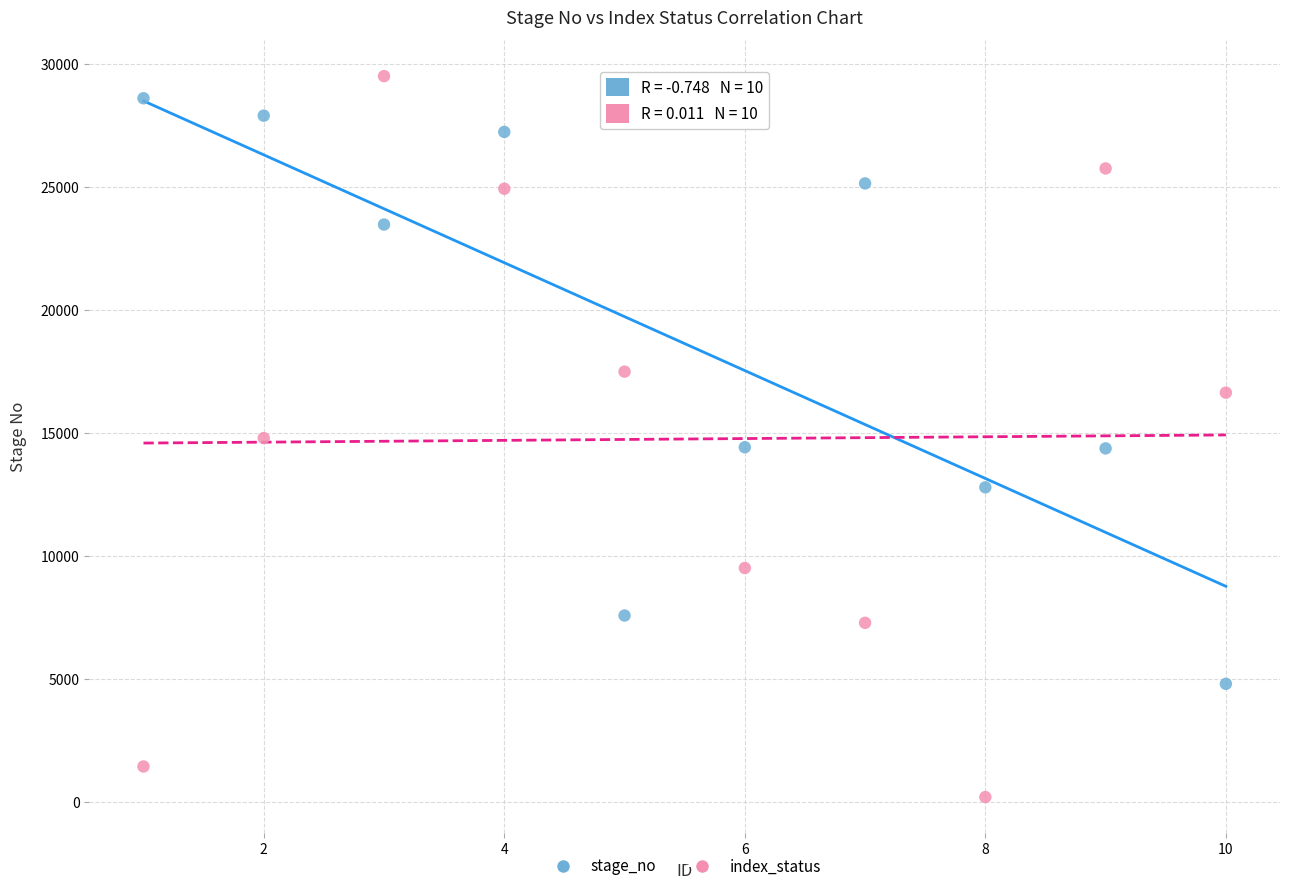

What are all the series names shown in the legend?

stage_no, index_status